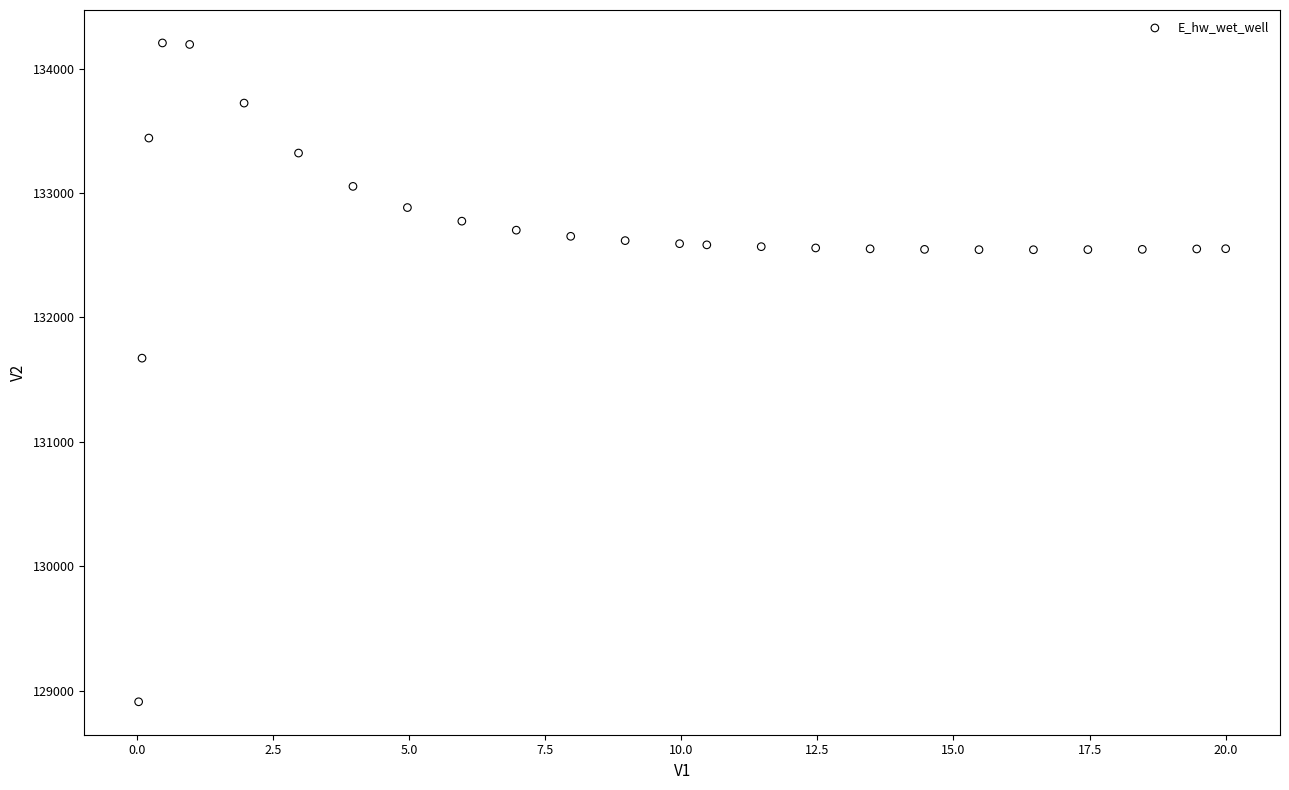

What is the range of X values (max minus min)?

20.0